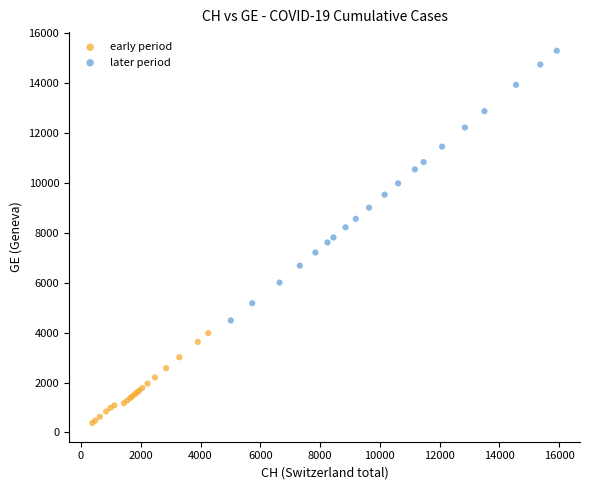

Which series has the widest spread of Y values?

later period